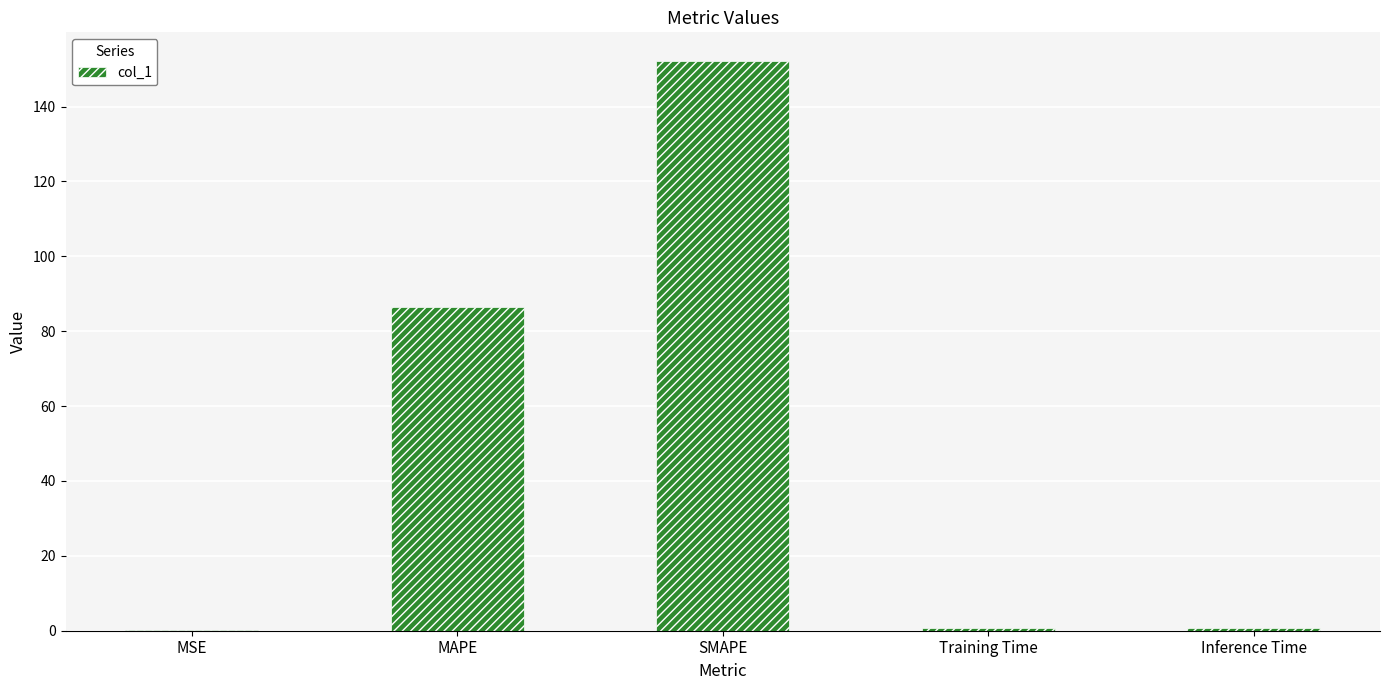

What is the maximum value shown in the chart?

152.2